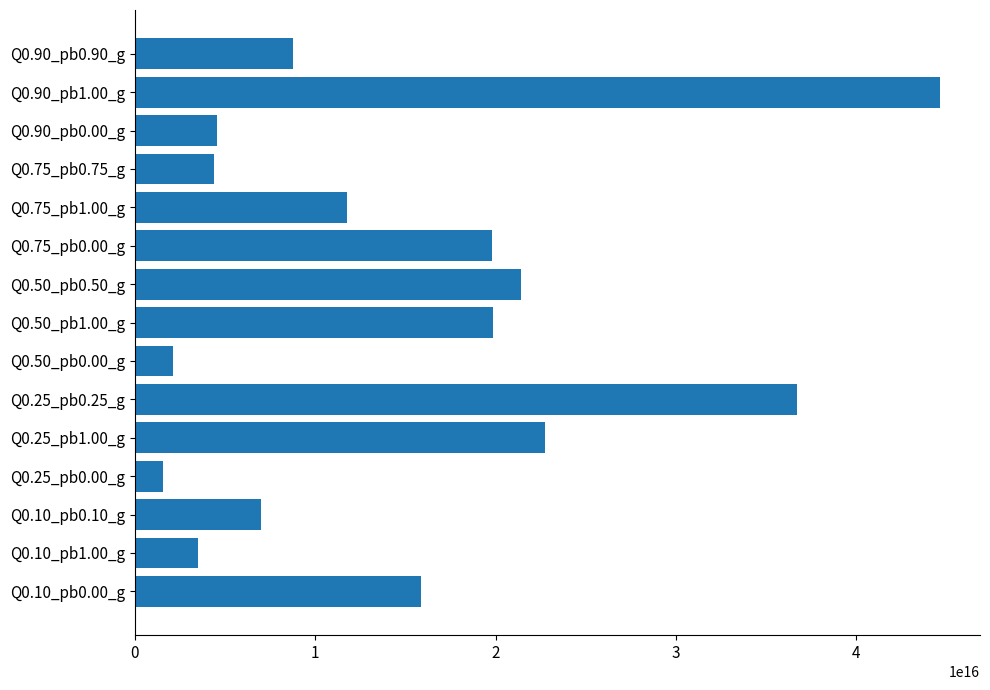

Between Q0.90_pb0.90_g and Q0.75_pb1.00_g, which is larger?

Q0.75_pb1.00_g